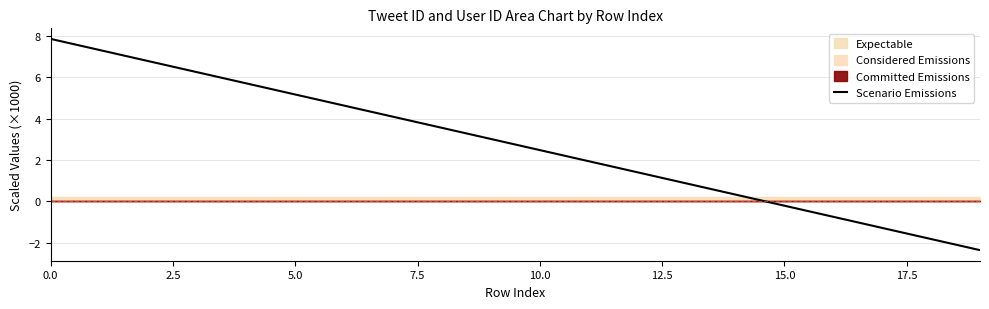

What is the difference between the values at 9 and 13?

2.1